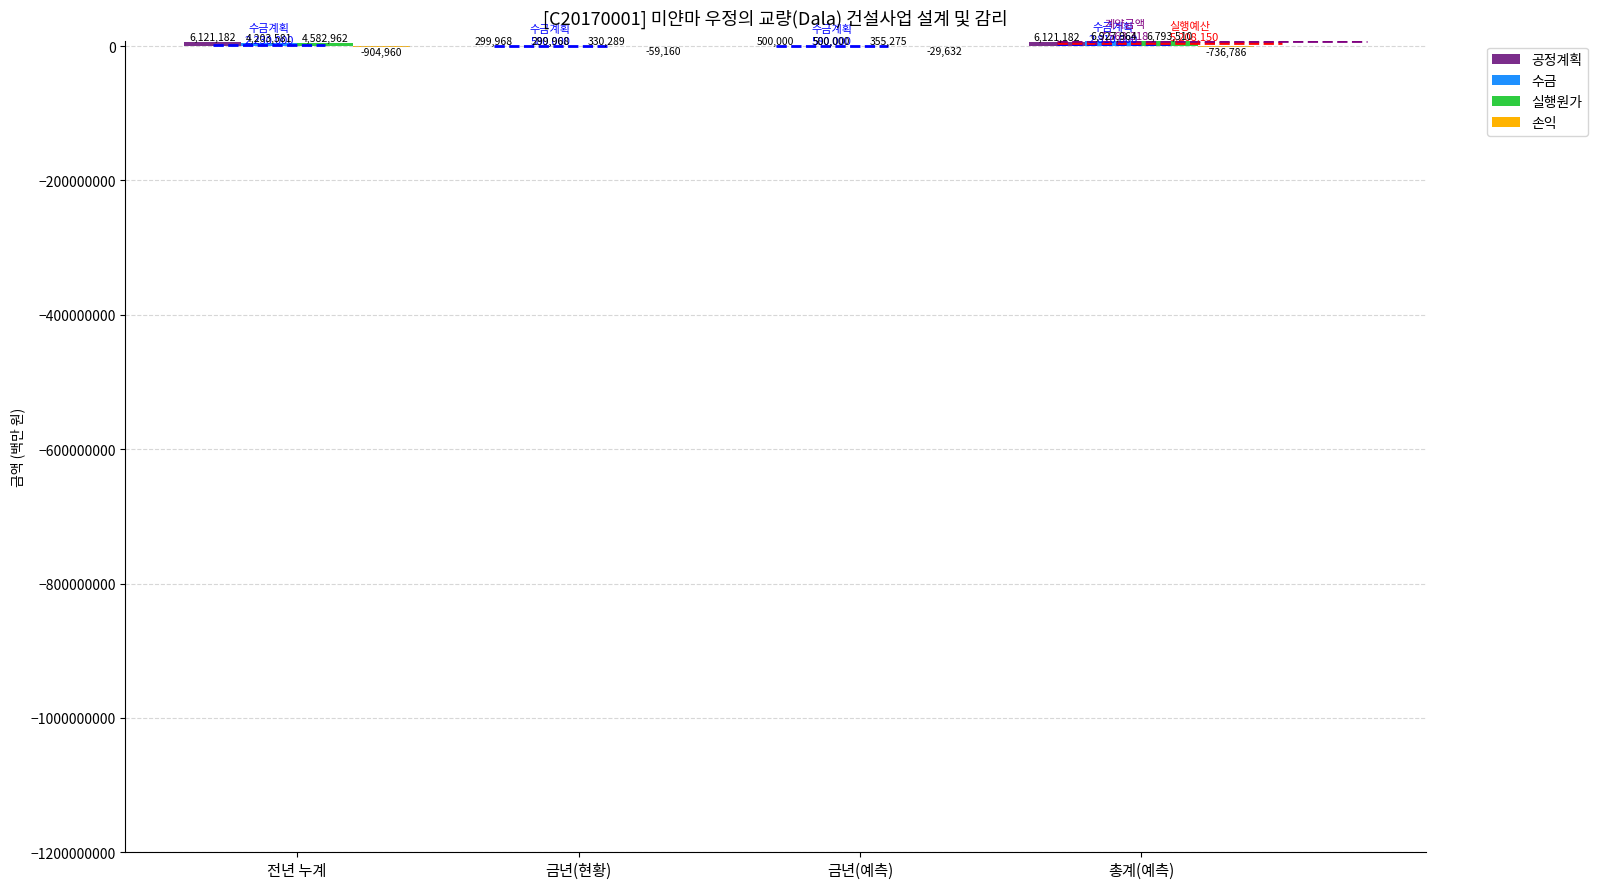

Which series has the largest total across all categories?

공정계획